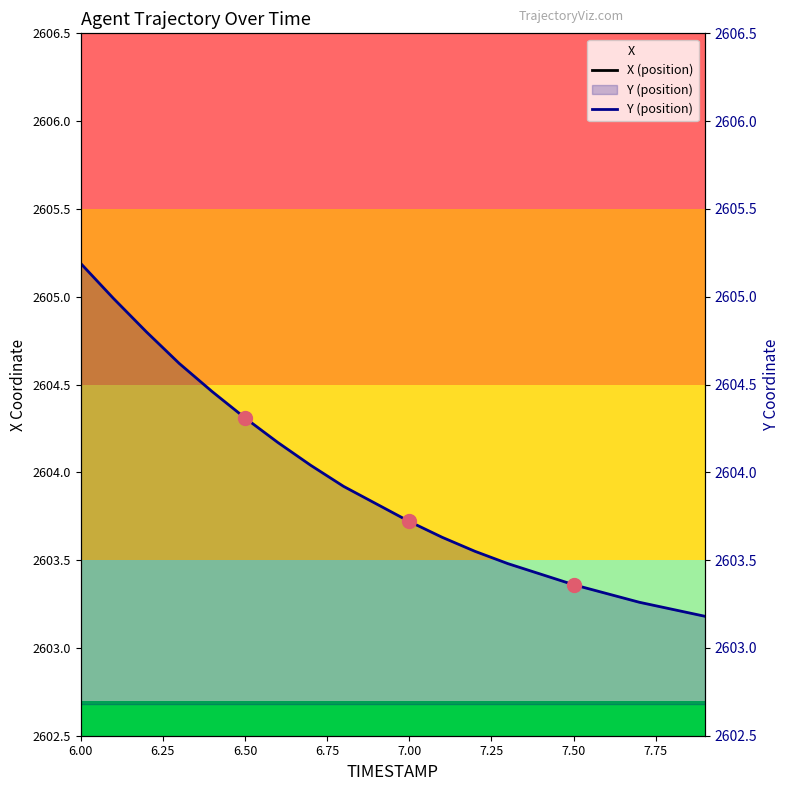

Where does the X (position) series first go above -215?

6.00